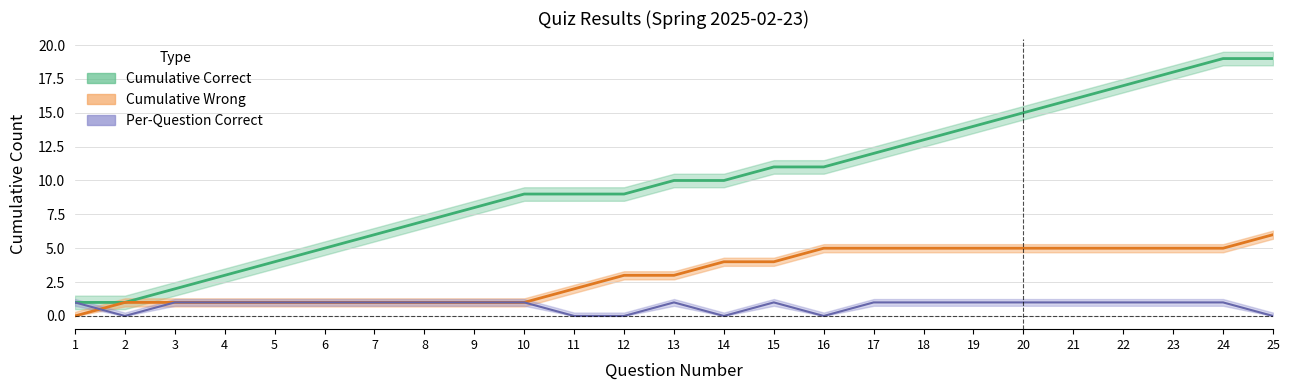

How many lines are shown in the chart?

3